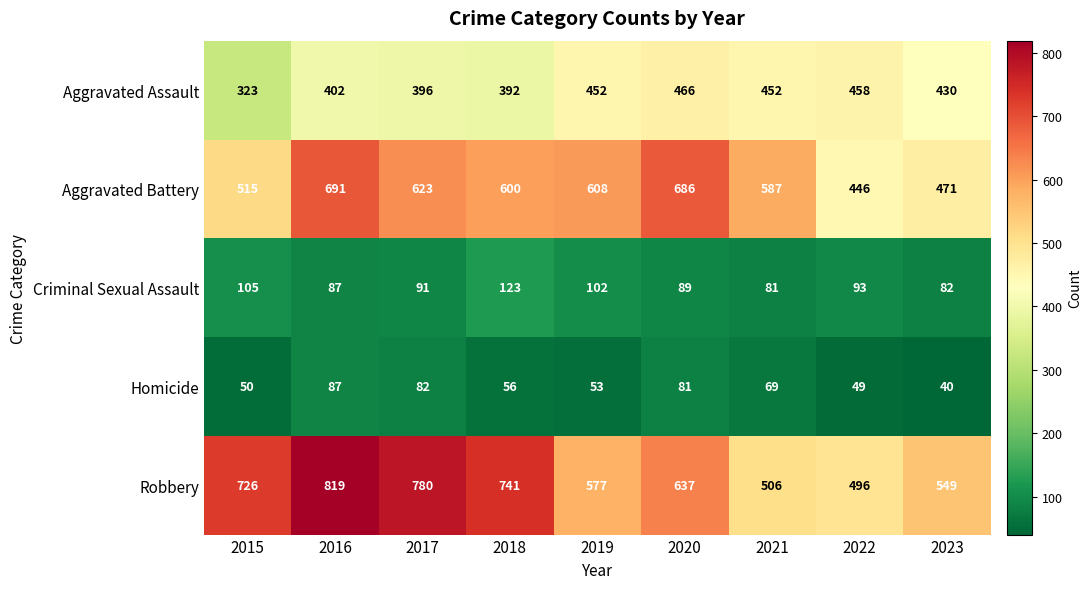

Which series has the largest total across all categories?

Robbery